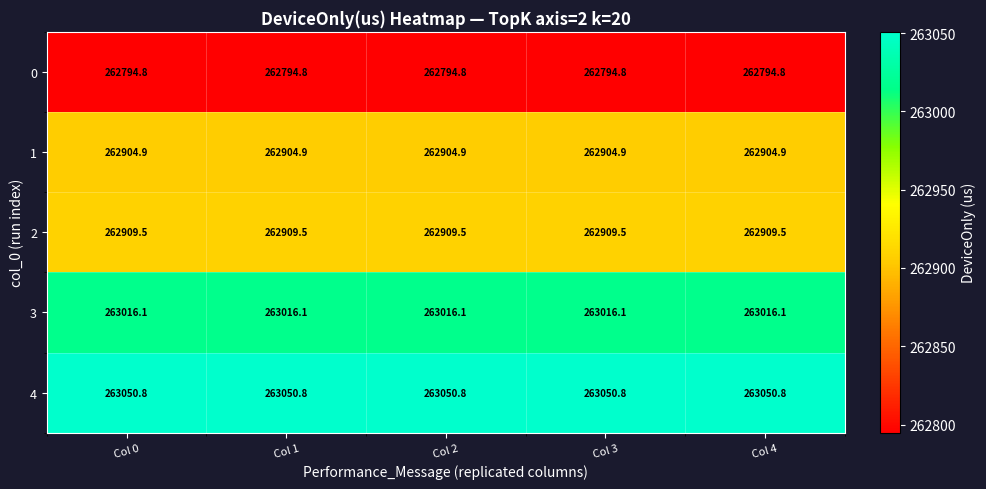

Is it true that 2 equals 126952.1 at Col 1?

False